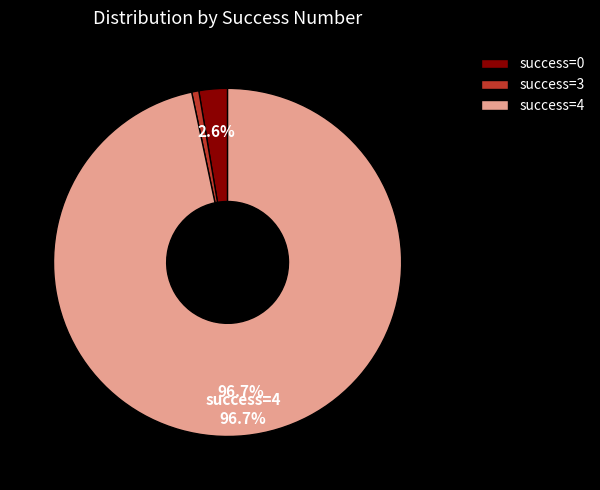

Which slice is the largest?

success=4